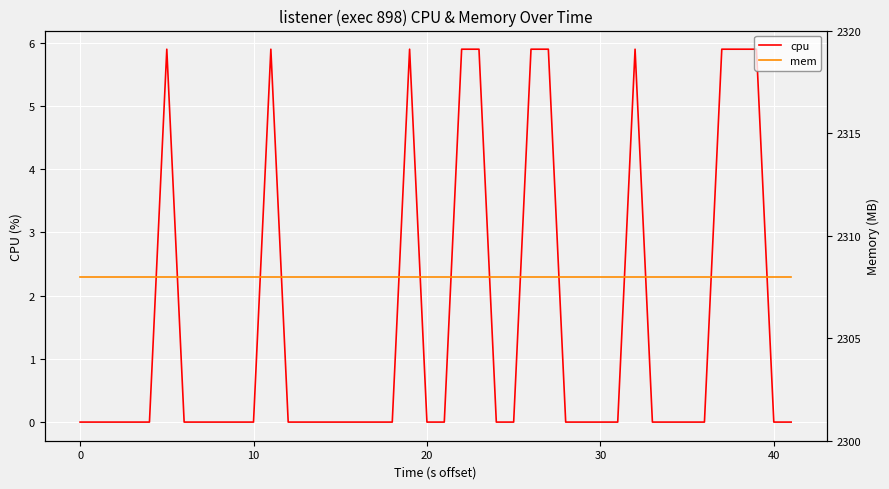

The cpu series shows 0.0 at 10. True or false?

True